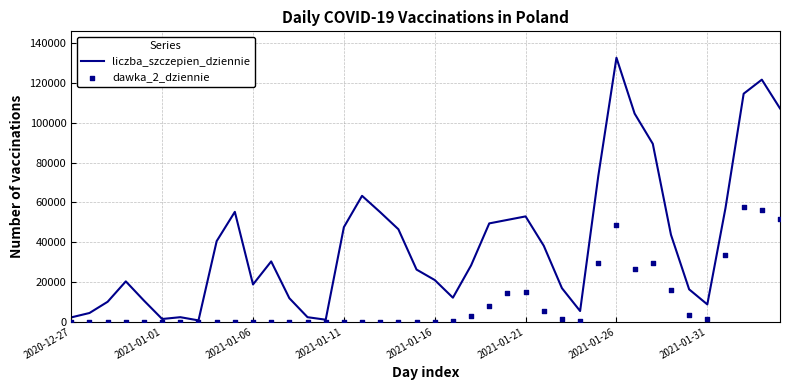

What are all the series names shown in the legend?

liczba_szczepien_dziennie, dawka_2_dziennie